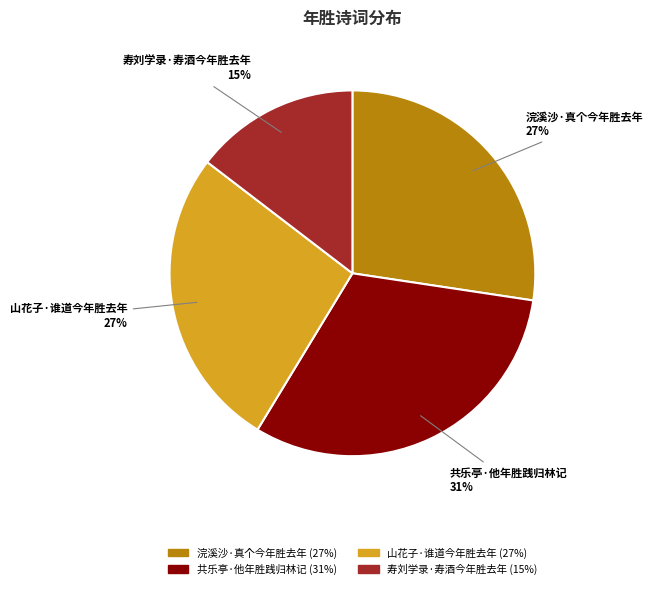

To the nearest percent, what percentage of the pie is 浣溪沙·真个今年胜去年?

27%